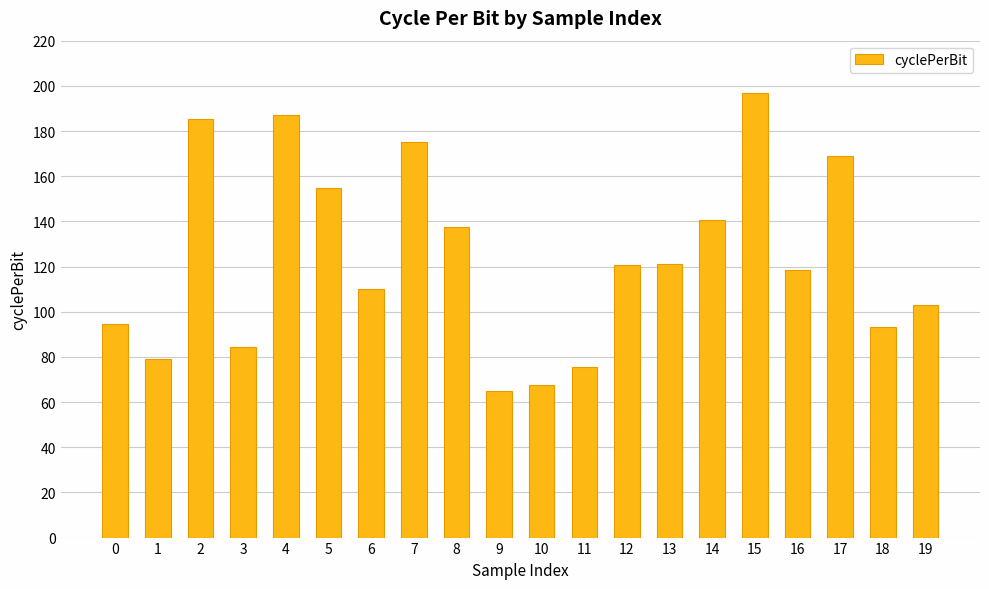

Which has a higher value, 4 or 5?

4